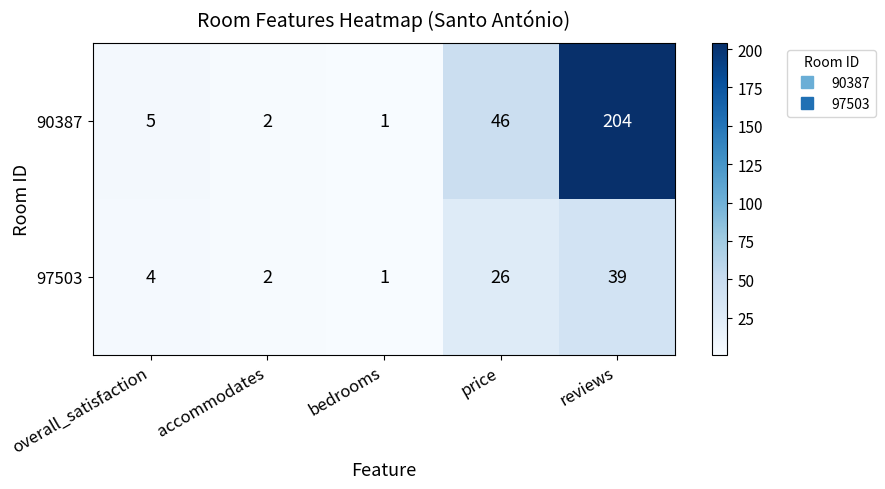

Reading right to left, list all the values displayed in this chart.

90387: 204	46	1	2	5
97503: 39	26	1	2	4